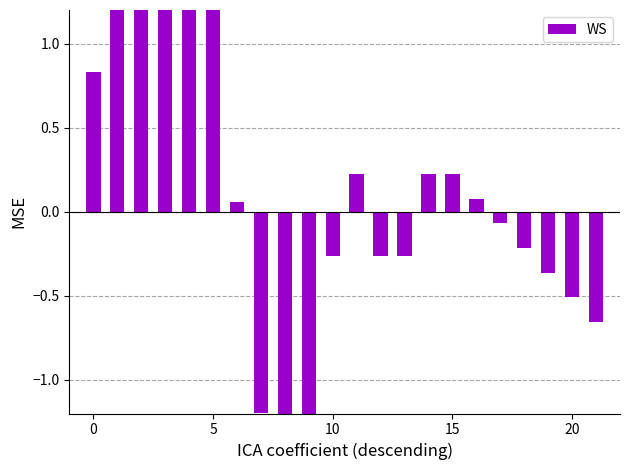

What is the label of the 17th bar from the right?

5